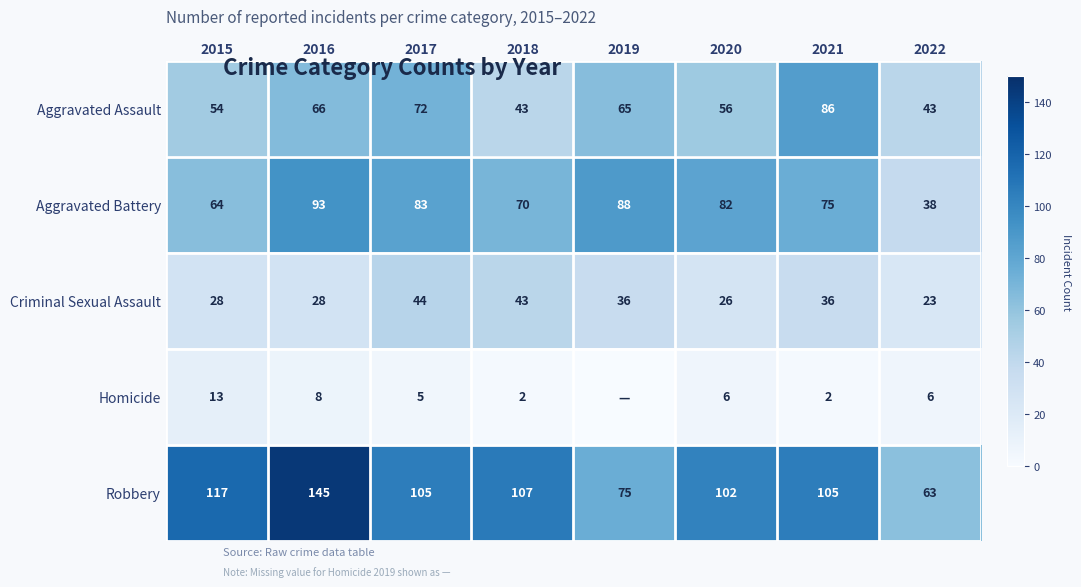

What is the highest value of the Aggravated Assault series?

86